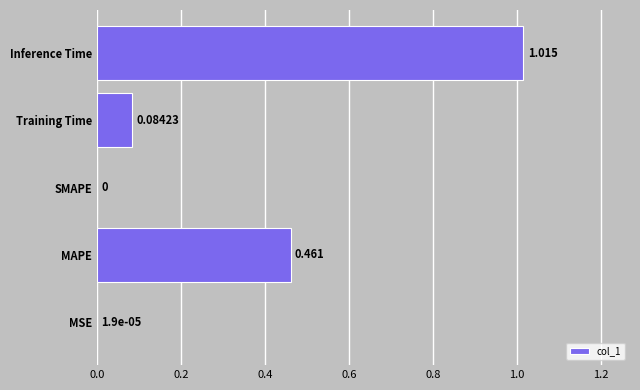

At which label is the value closest to 0?

SMAPE